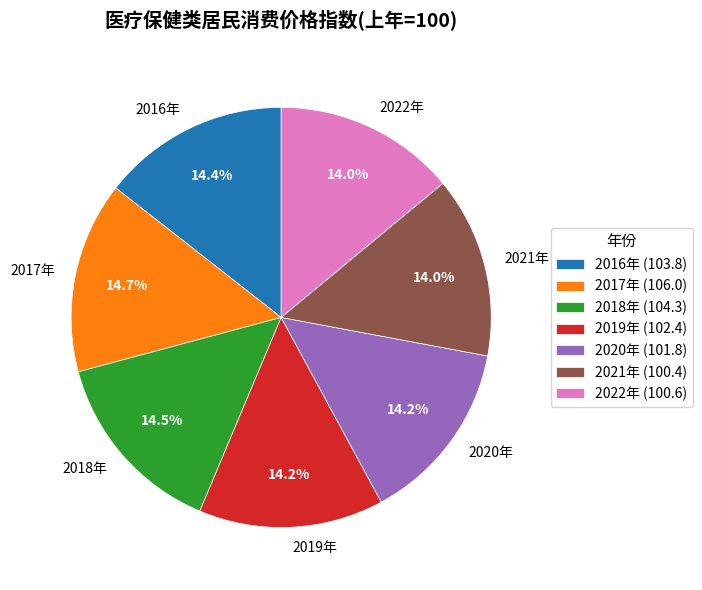

What percentage is the 2022年 slice, to the nearest percent?

14%